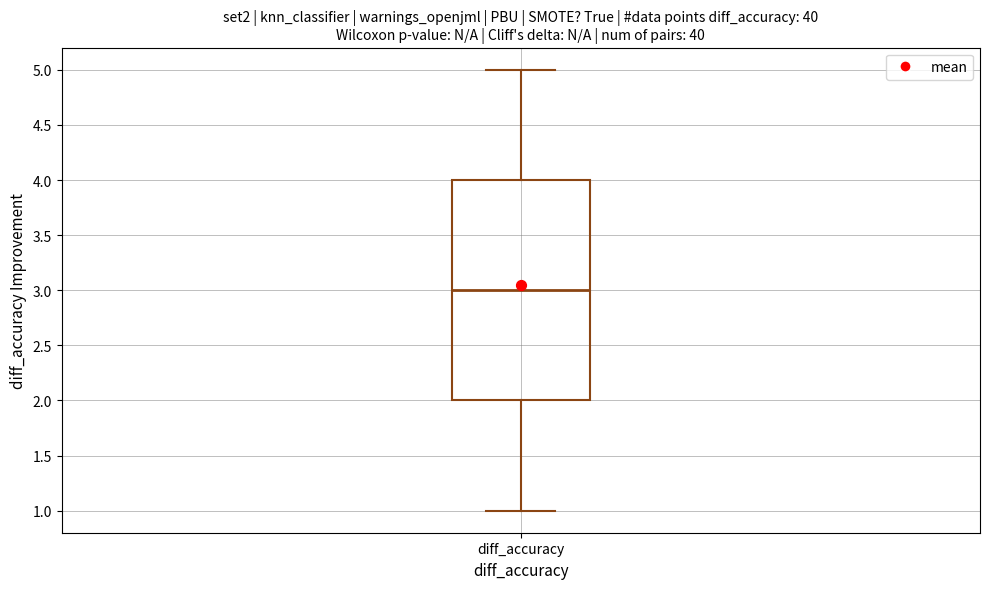

Transcribe this box plot: give where the median line is, the range the box spans, and where the two whiskers end, as read against the y-axis. The values are not printed on the chart, so give them approximately, as read against the axis.

median 3, box 2 to 4, whiskers 1 to 5